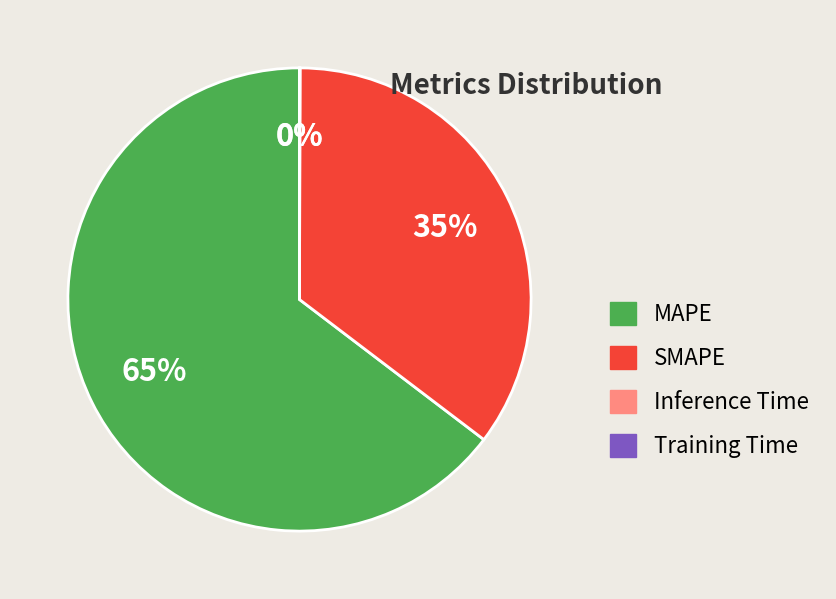

What is the largest slice in the pie chart?

MAPE